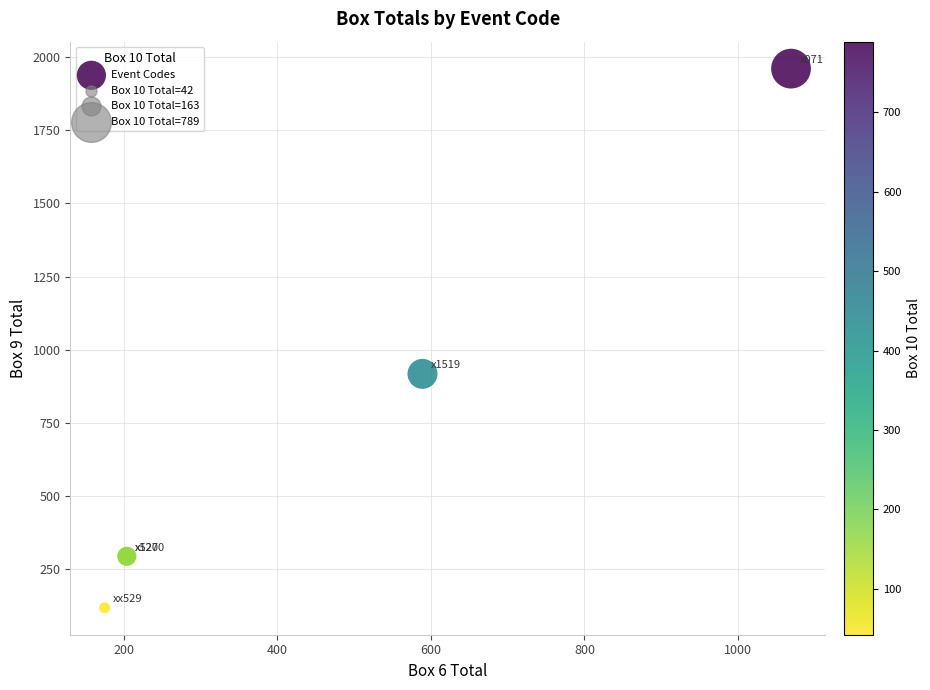

What Y value in the scatter plot is closest to 1039?

917